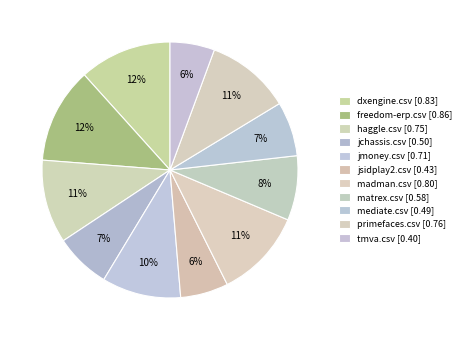

To the nearest percent, what portion does haggle.csv represent?

11%